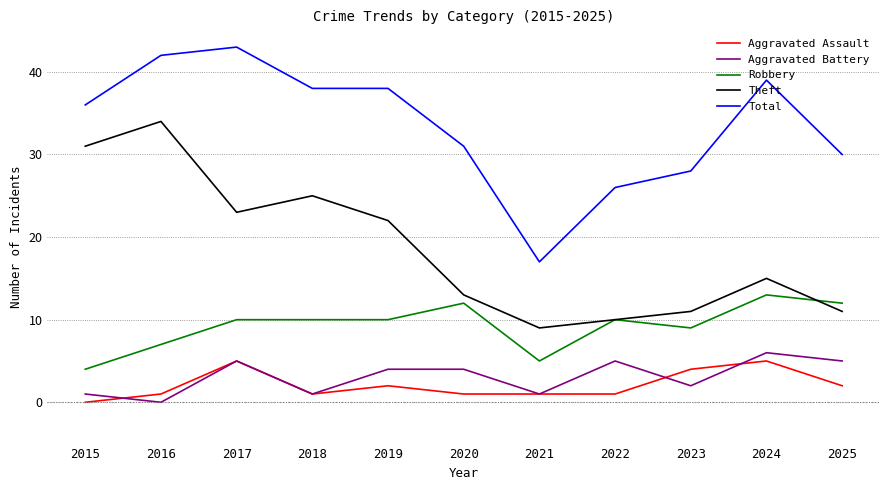

What is the difference between the maximum and minimum values in the Aggravated Assault series?

5